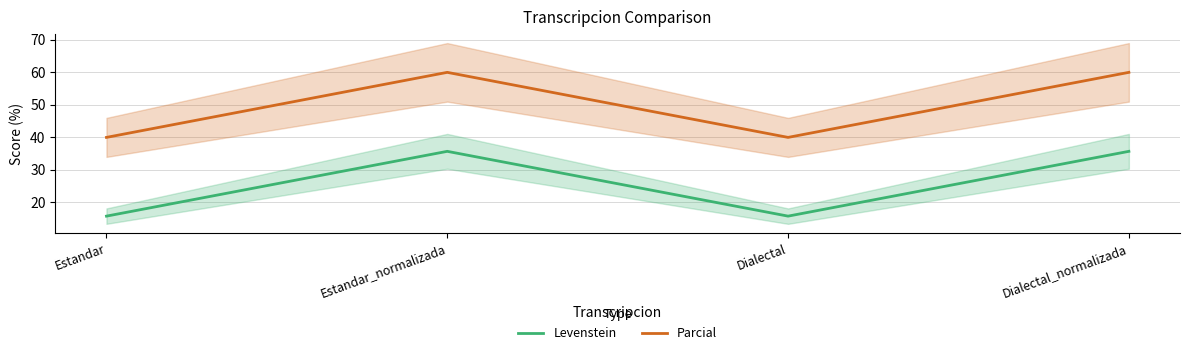

How many interior local valleys does the Parcial series have?

1